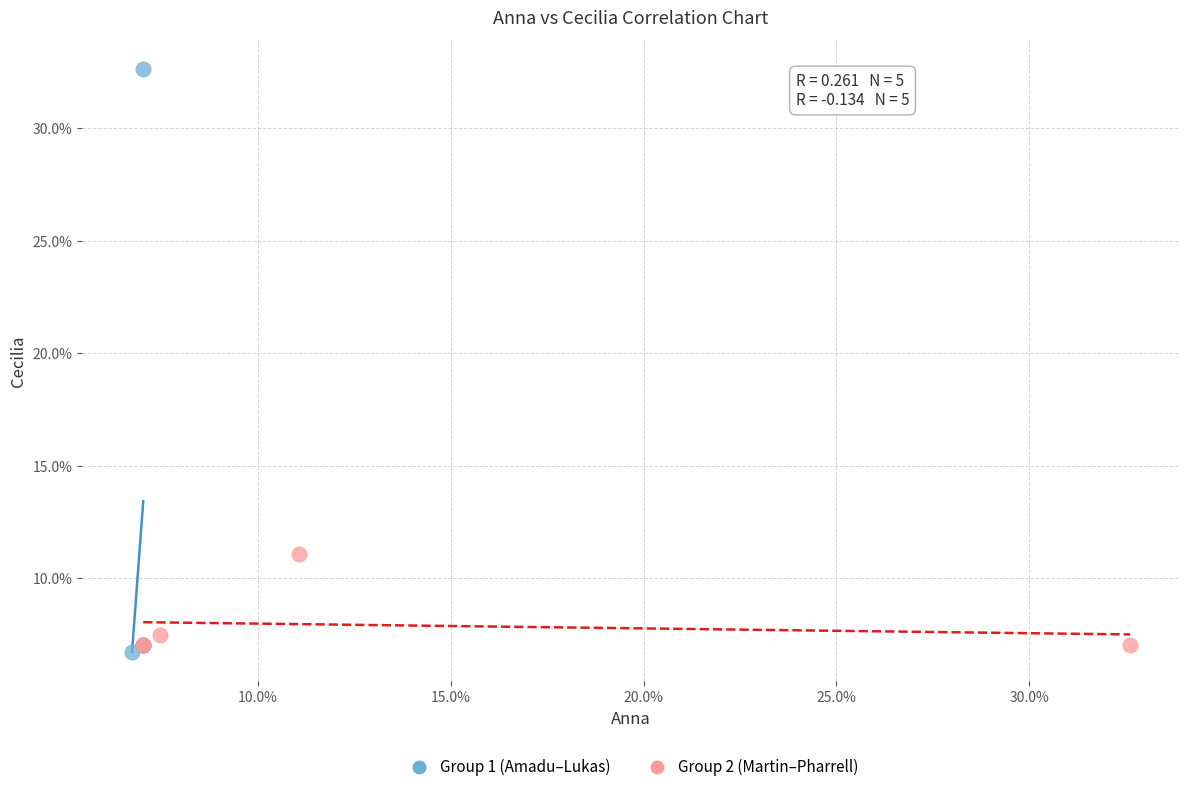

What are all the series names shown in the legend?

Group 1 (Amadu–Lukas), Group 2 (Martin–Pharrell)